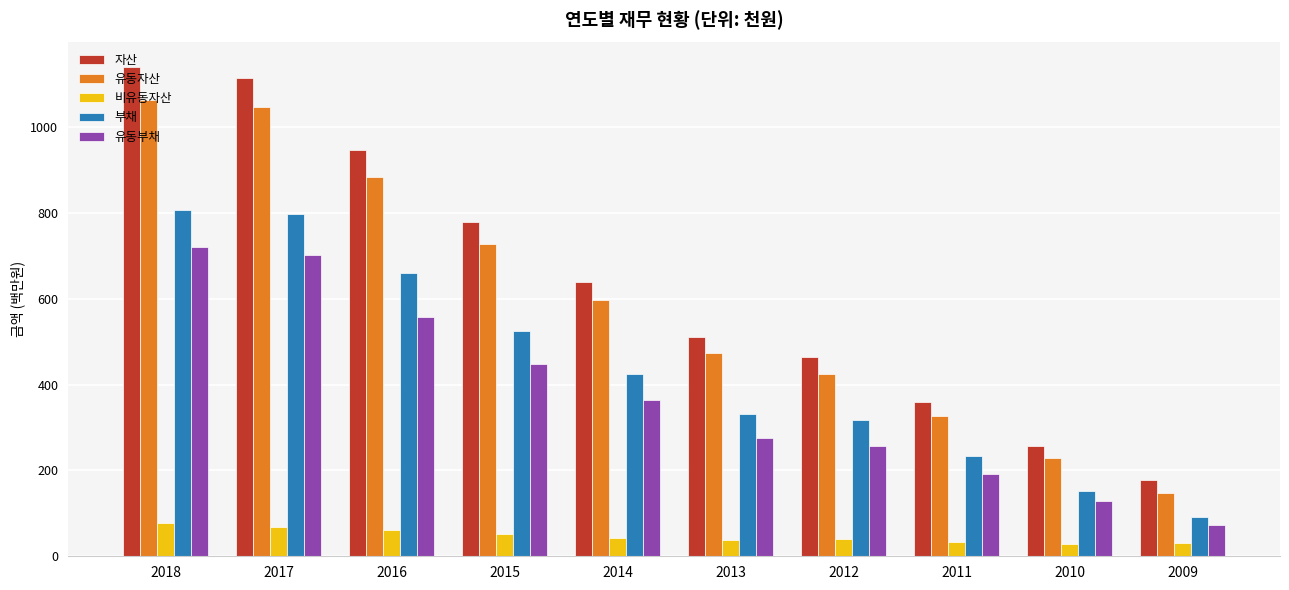

Count the number of data series in this chart.

5